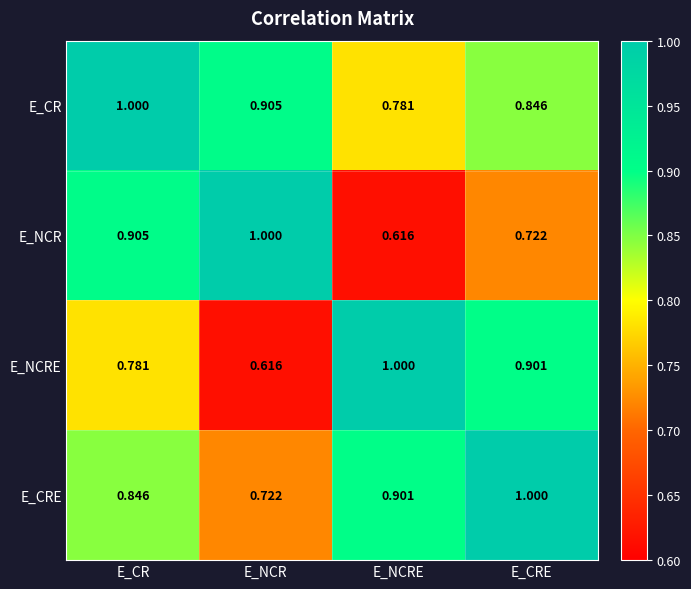

How many categories are shown in the chart?

4